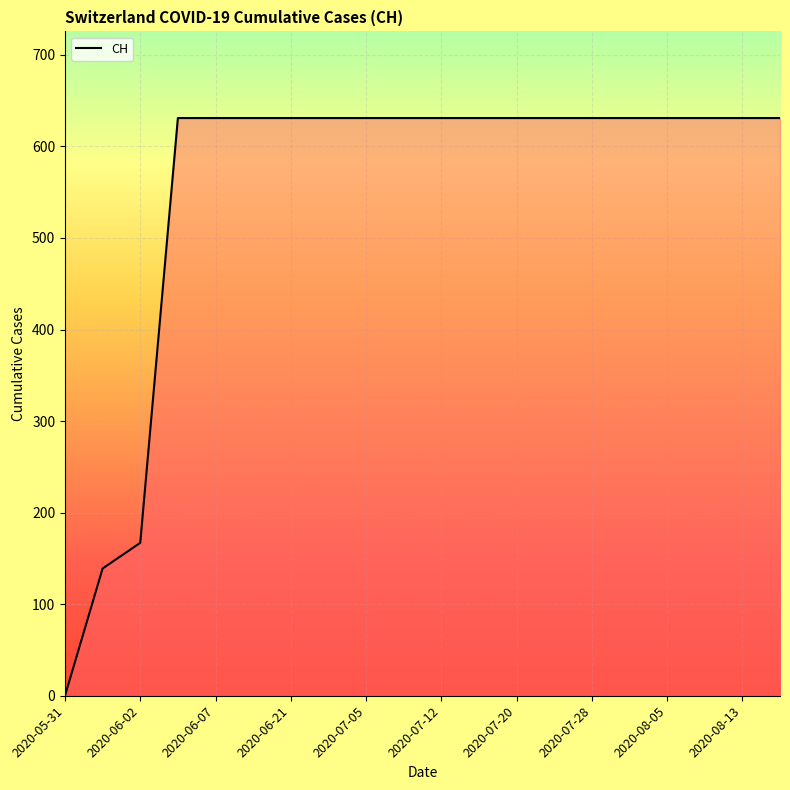

What is the difference between the maximum and minimum values?

631